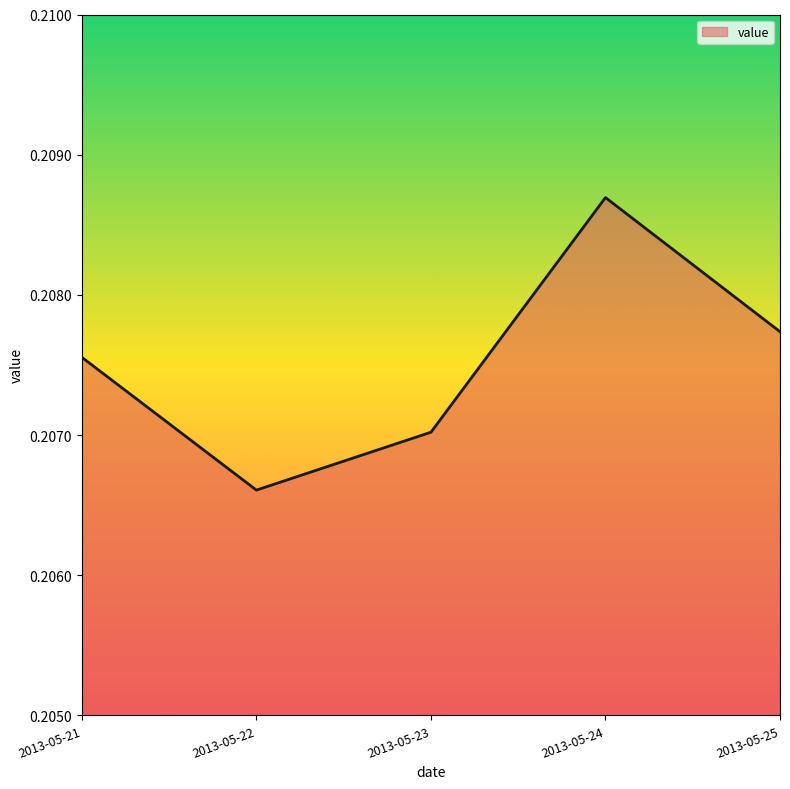

Which has a higher value, 2013-05-23 or 2013-05-25?

2013-05-25